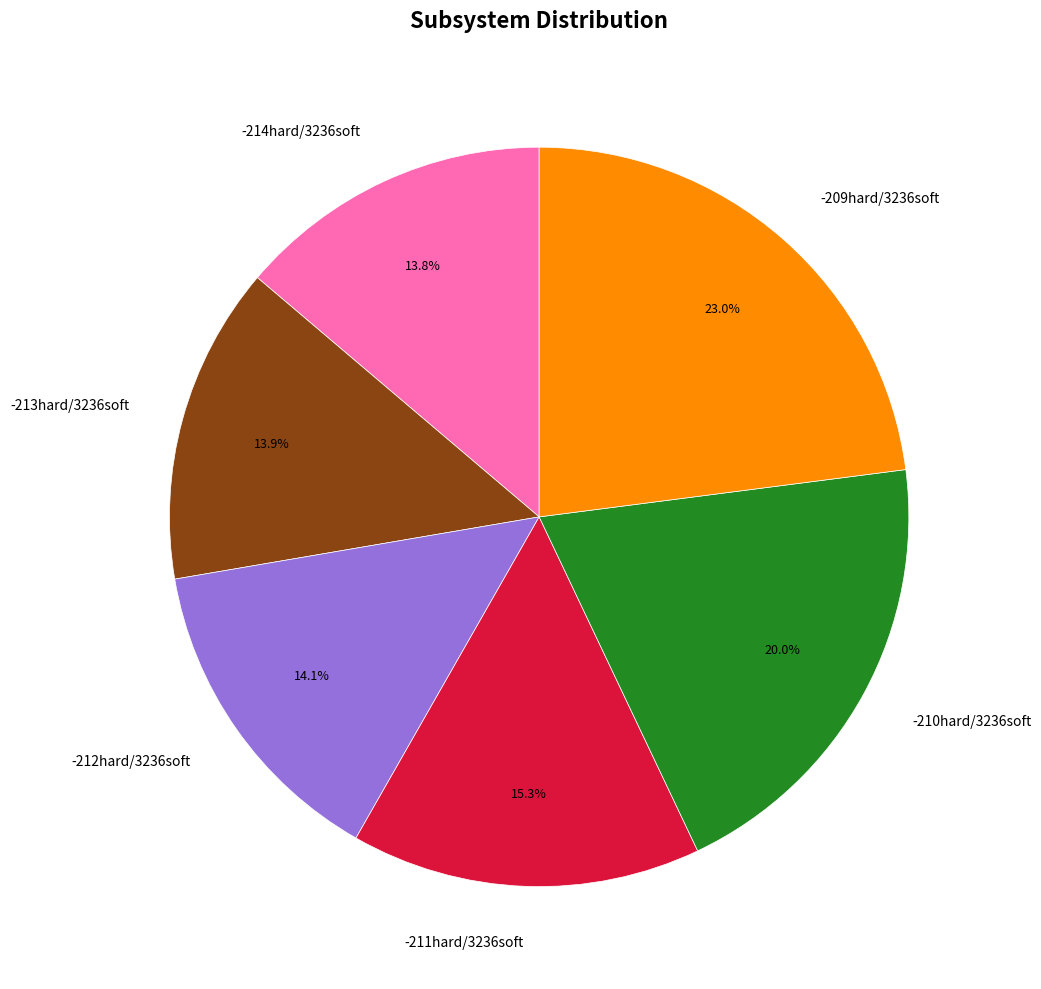

Is there a majority slice in this chart?

No